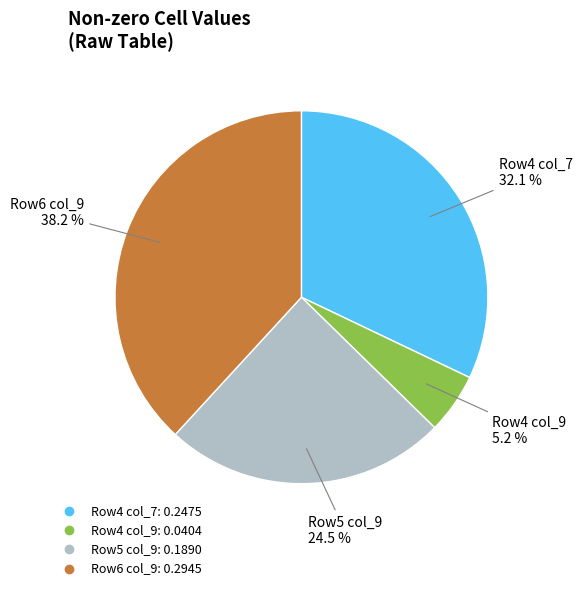

Is there a majority slice in this chart?

No